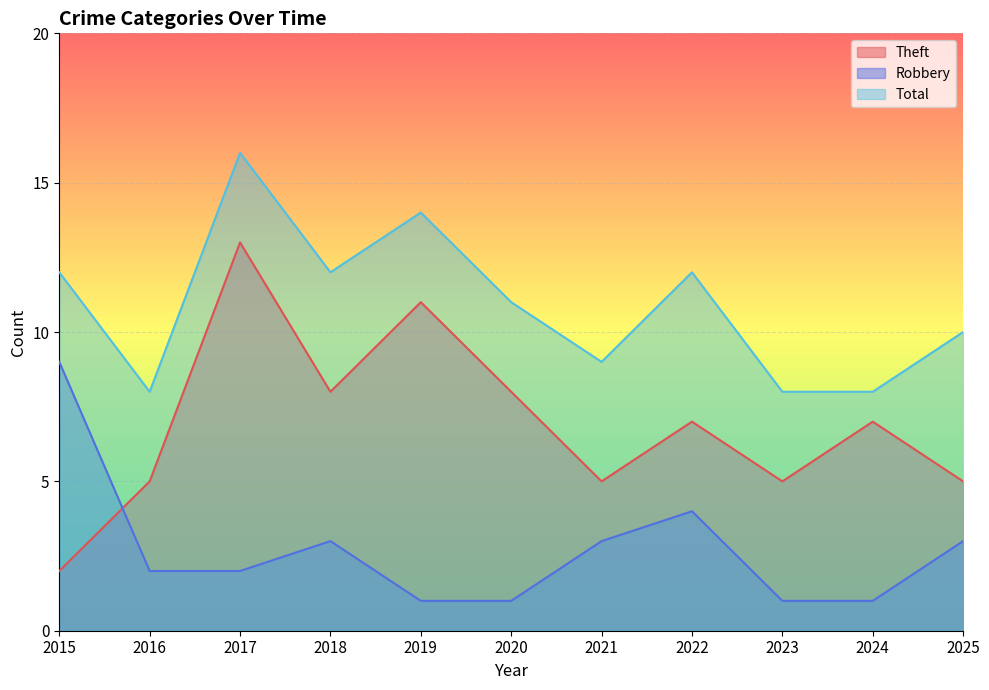

What are all the series names shown in the legend?

Theft, Robbery, Total